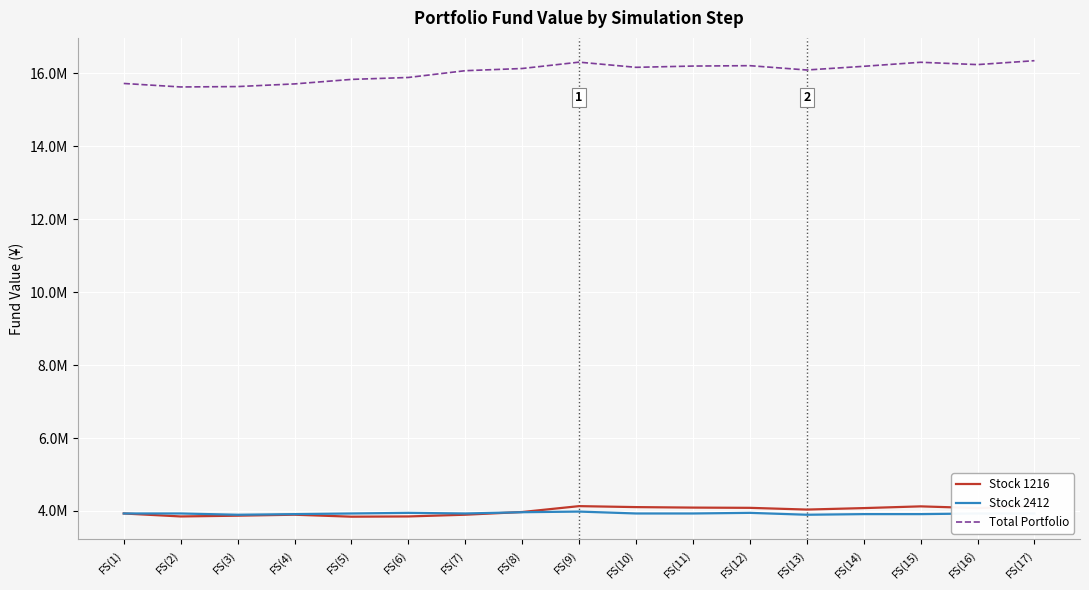

Count the number of categories in the chart.

17